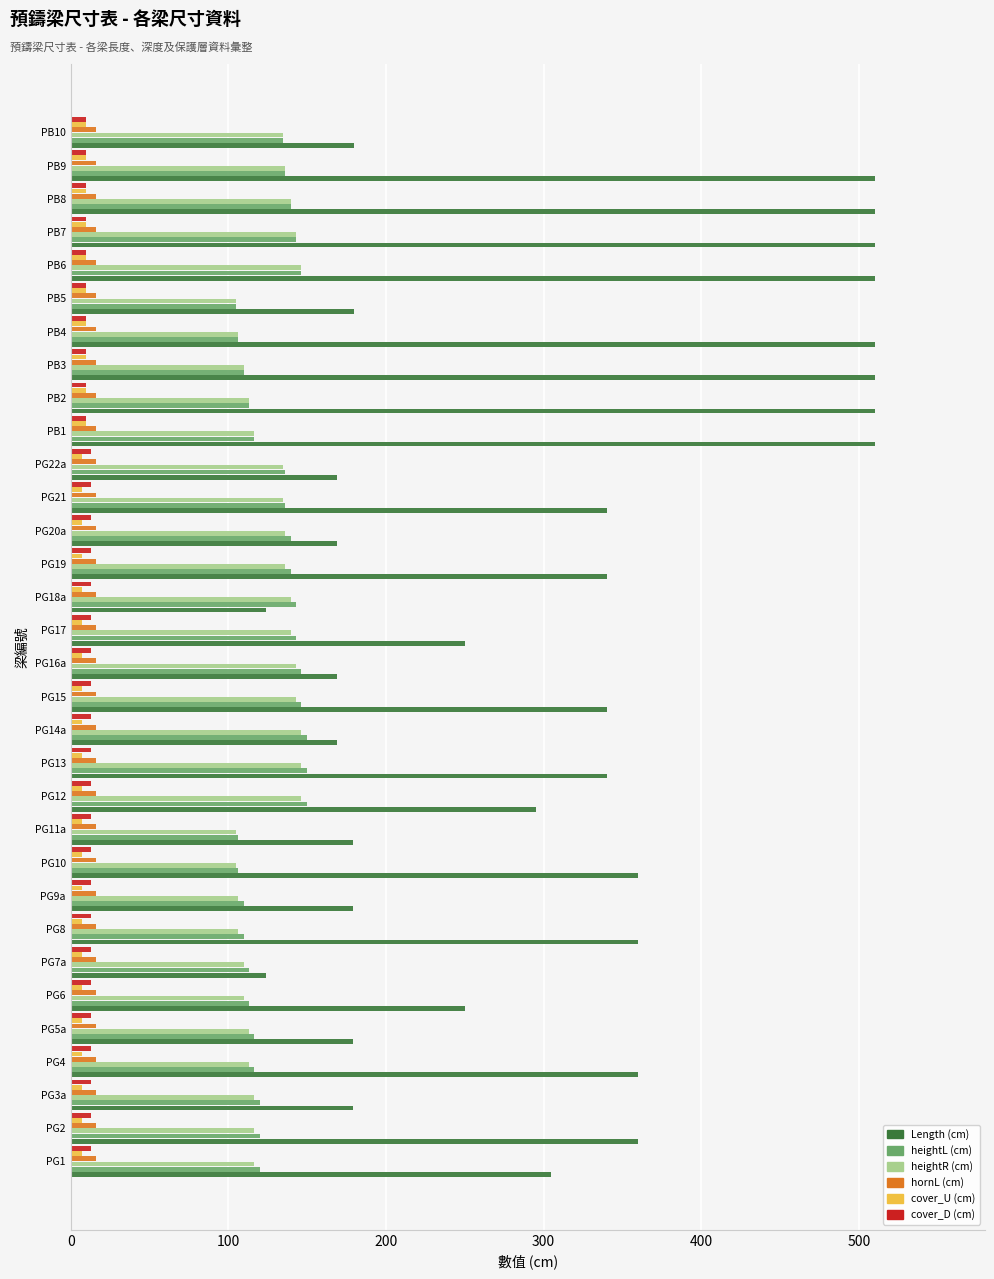

What is the lowest value of the heightL (cm) series?

105